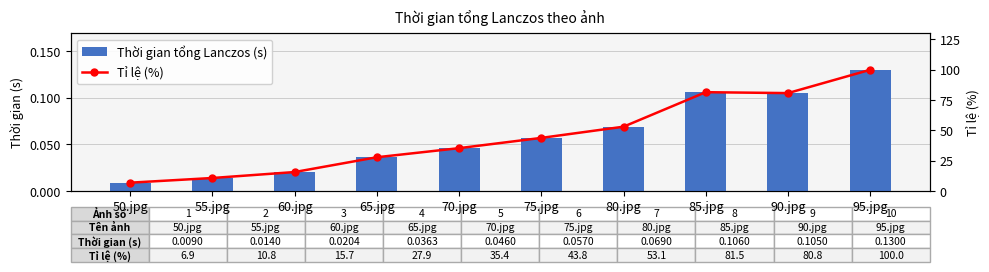

Which series has the largest total across all categories?

Tỉ lệ (%)